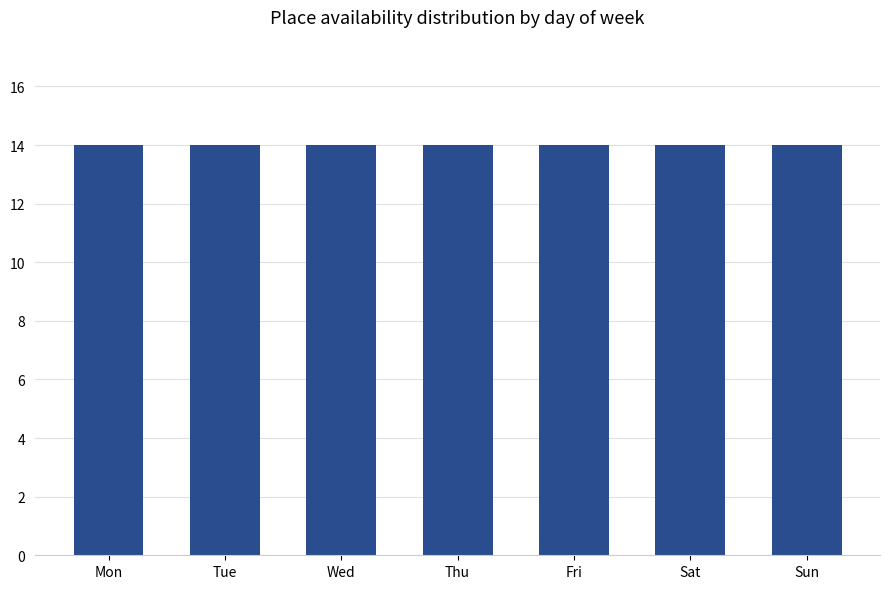

The chart shows a value of 27704 at 12. True or false?

False